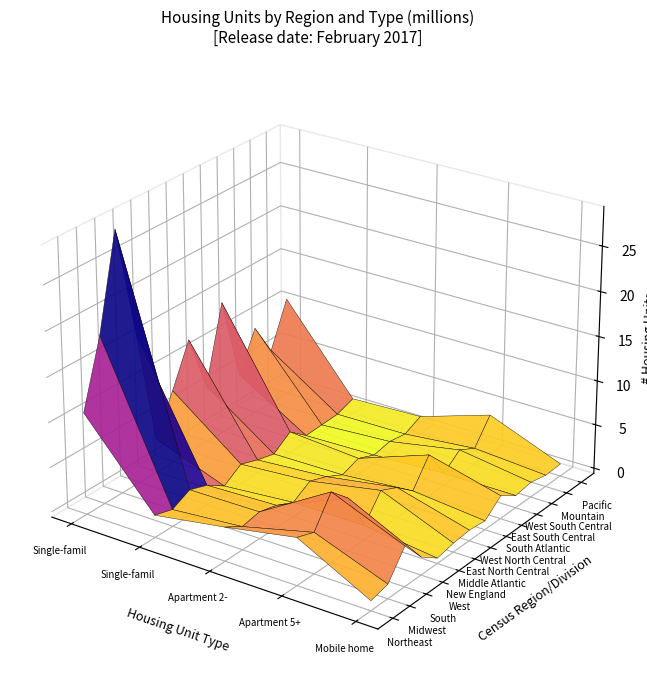

The value of Pacific at Single-family detached is 10.6. True or false?

True